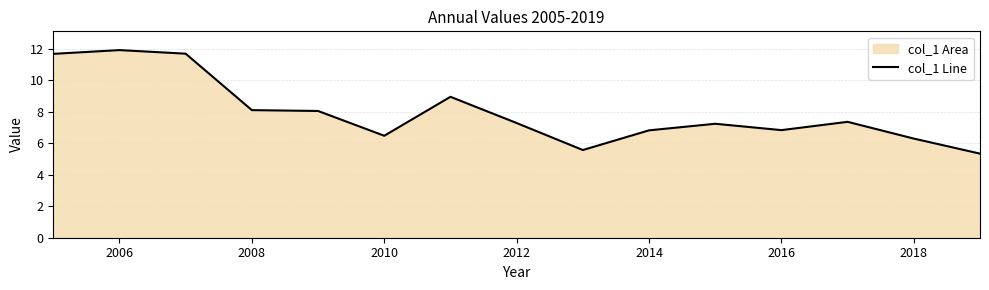

What is the maximum value shown in the chart?

11.9